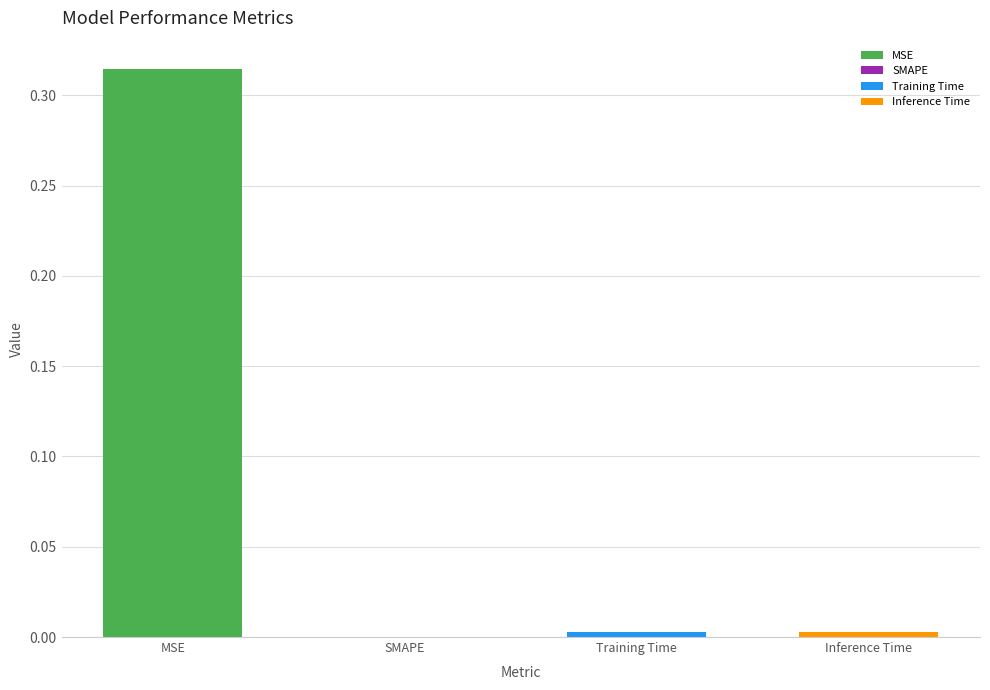

How many bars are there in total?

4